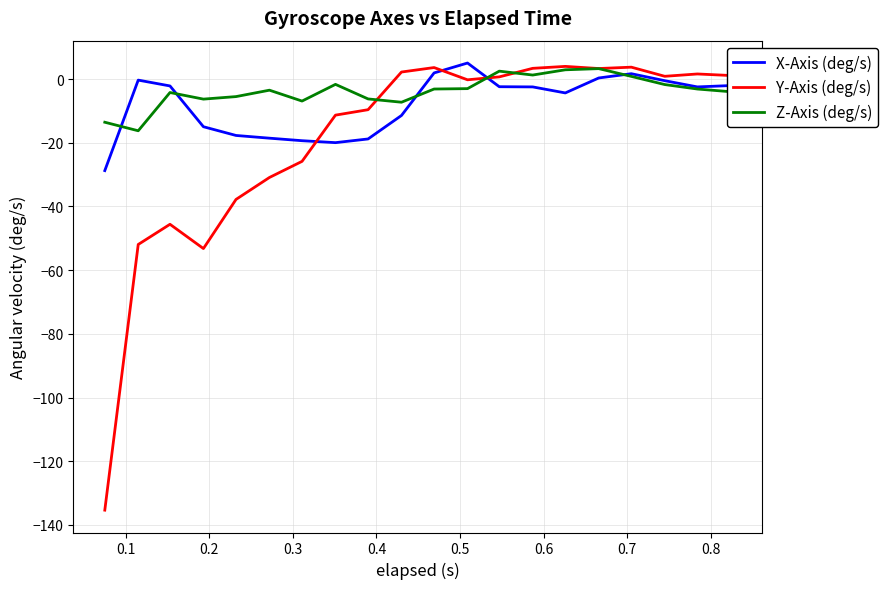

What is the highest value of the X-Axis (deg/s) series?

5.0